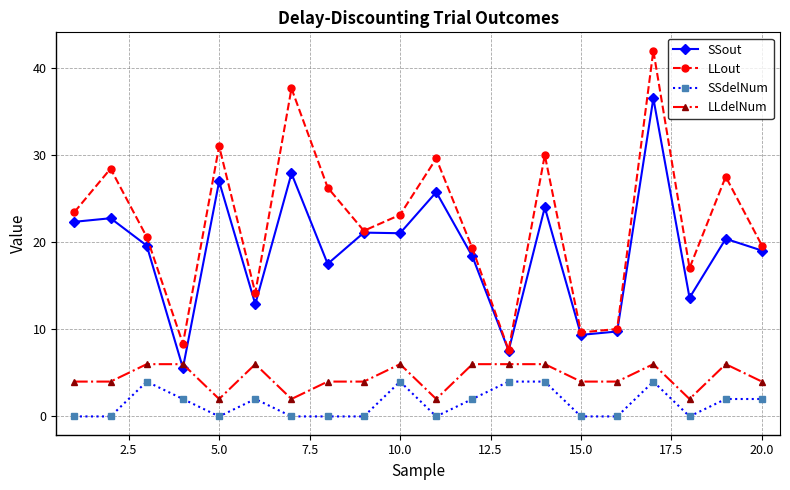

Which series has the widest spread of values?

LLout